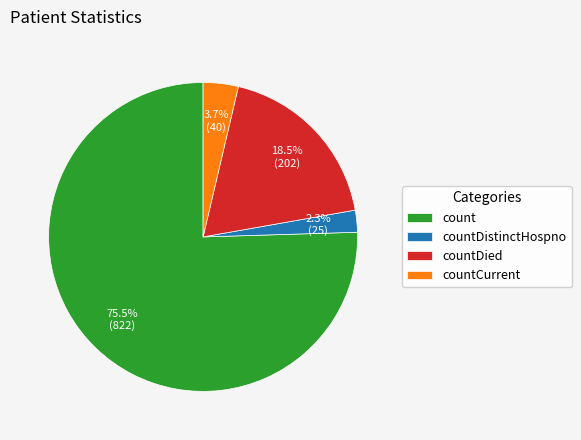

Which has a higher value, countDistinctHospno or count?

count